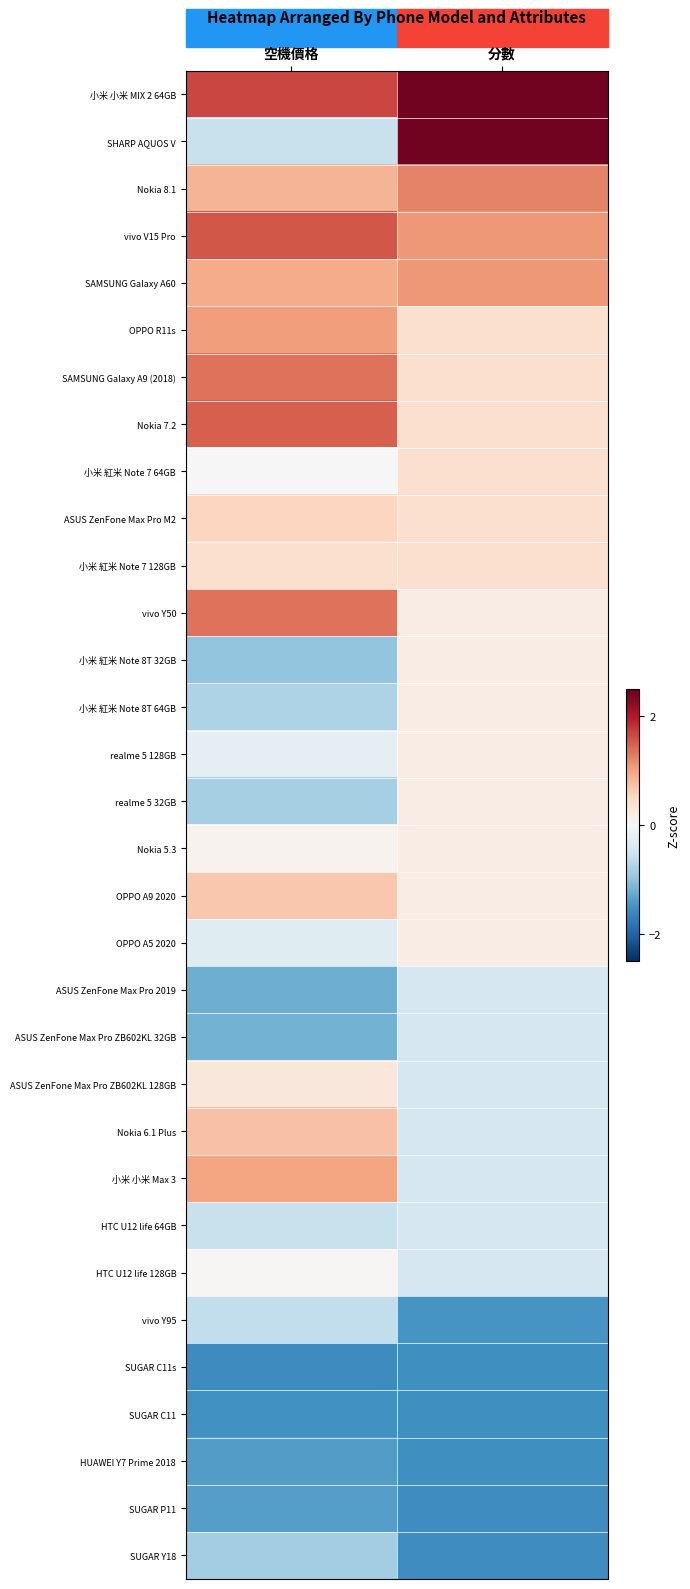

Which category has the highest value across all series?

分數